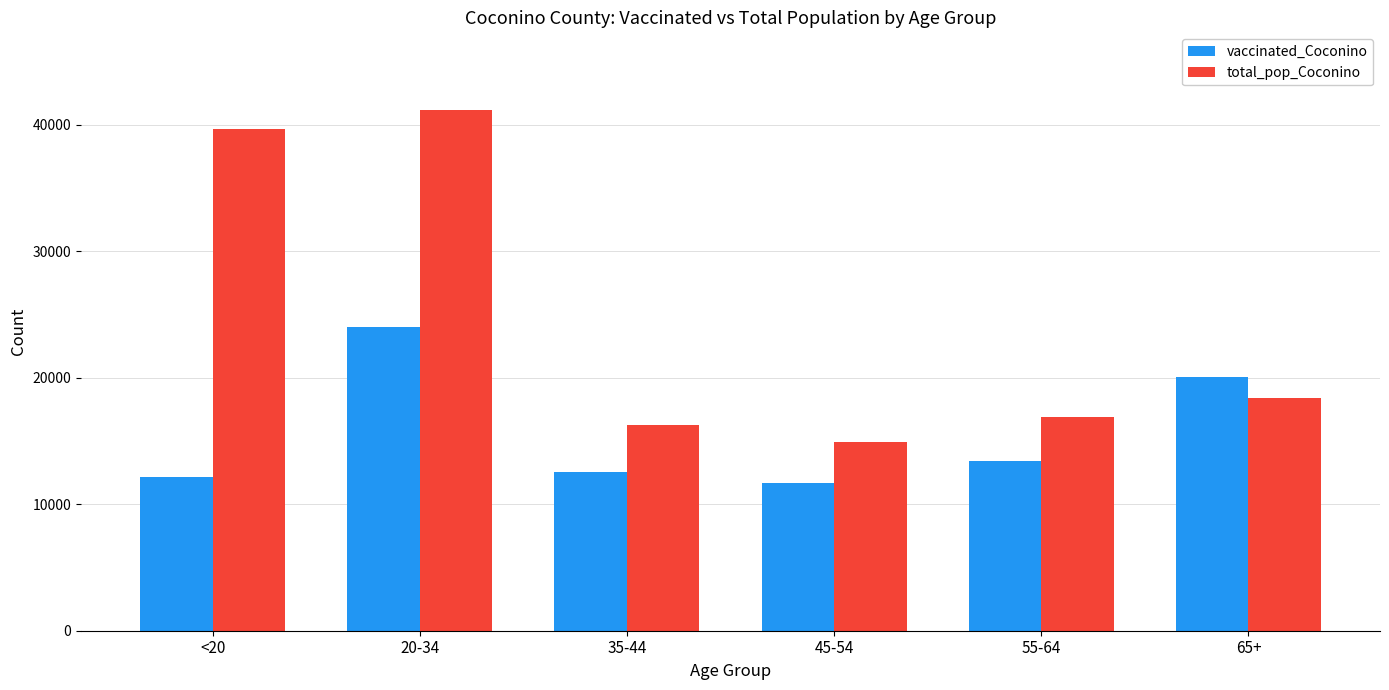

Rank the series by their maximum value, from lowest to highest.

vaccinated_Coconino, total_pop_Coconino